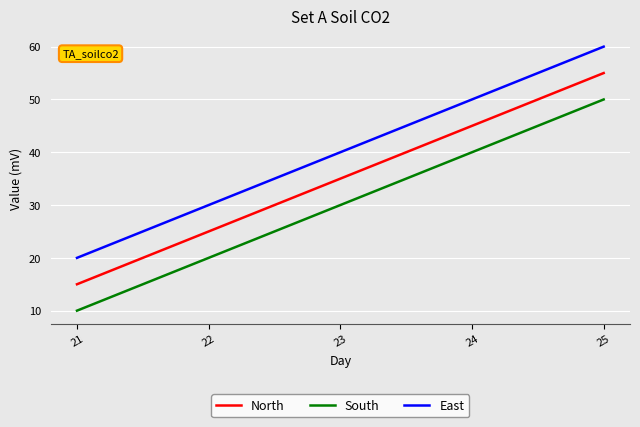

What is the sum of the East values at 25 and 21?

80